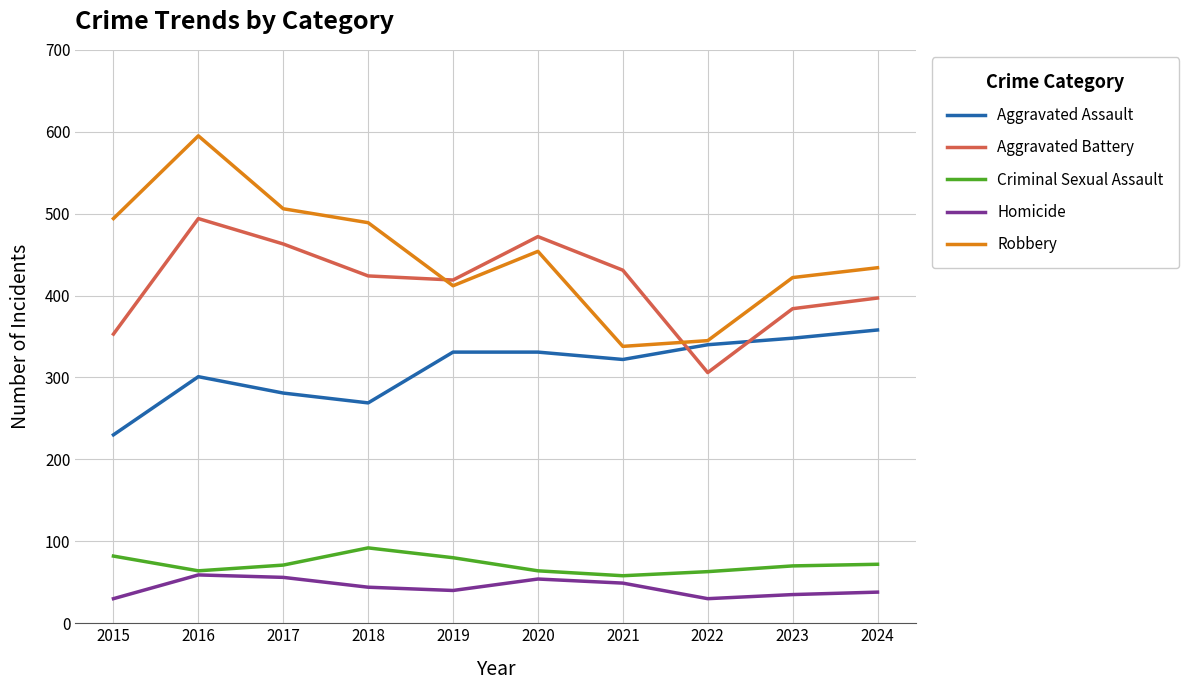

The value of Aggravated Battery at 2023 is 542. True or false?

False